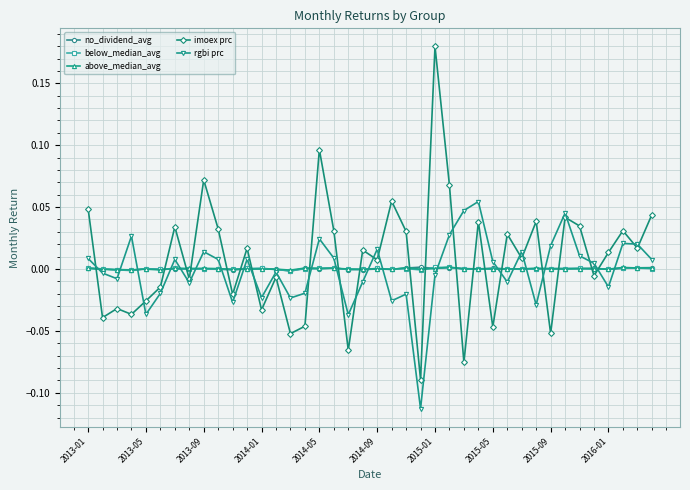

True or false: rgbi prc has more than 1 points higher than both neighbors.

True